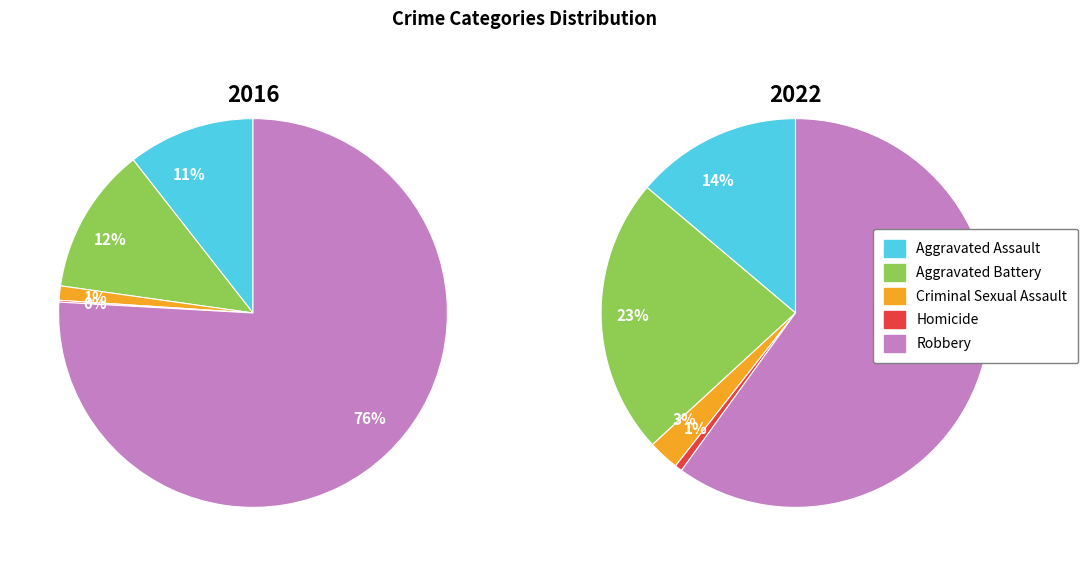

Which slice is the largest?

Robbery